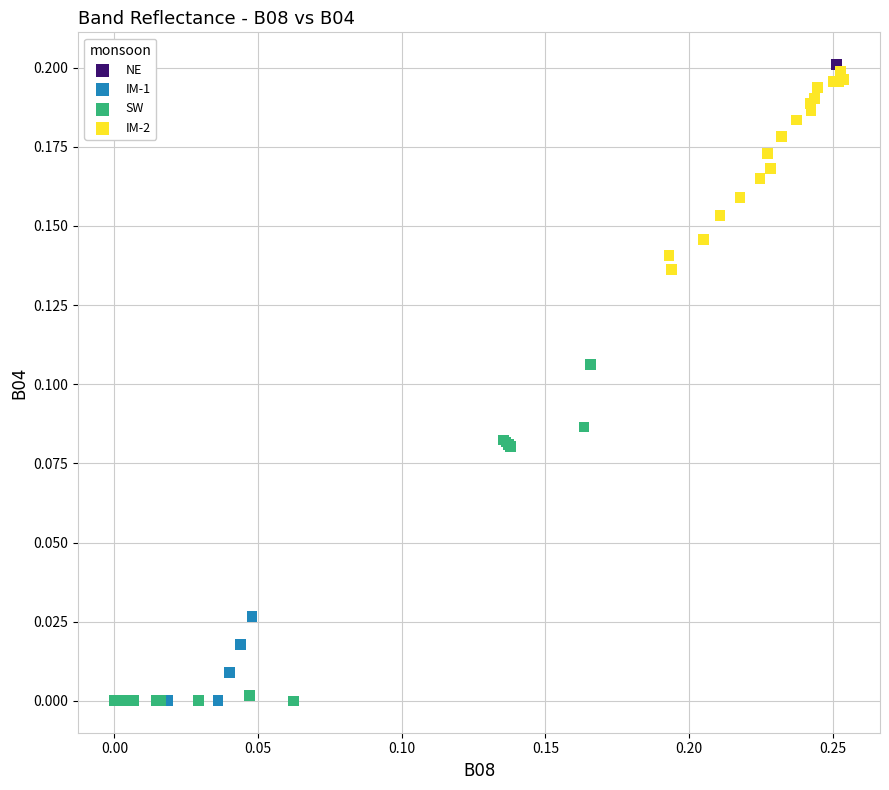

Which series reaches the maximum Y coordinate?

NE